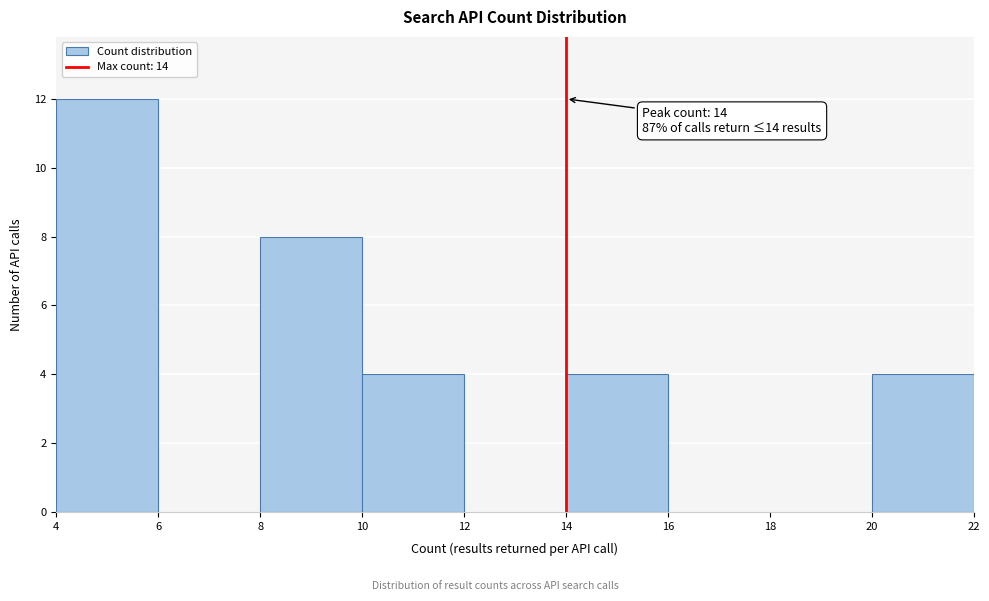

Over which range of the x-axis is the bar tallest?

4 to 6